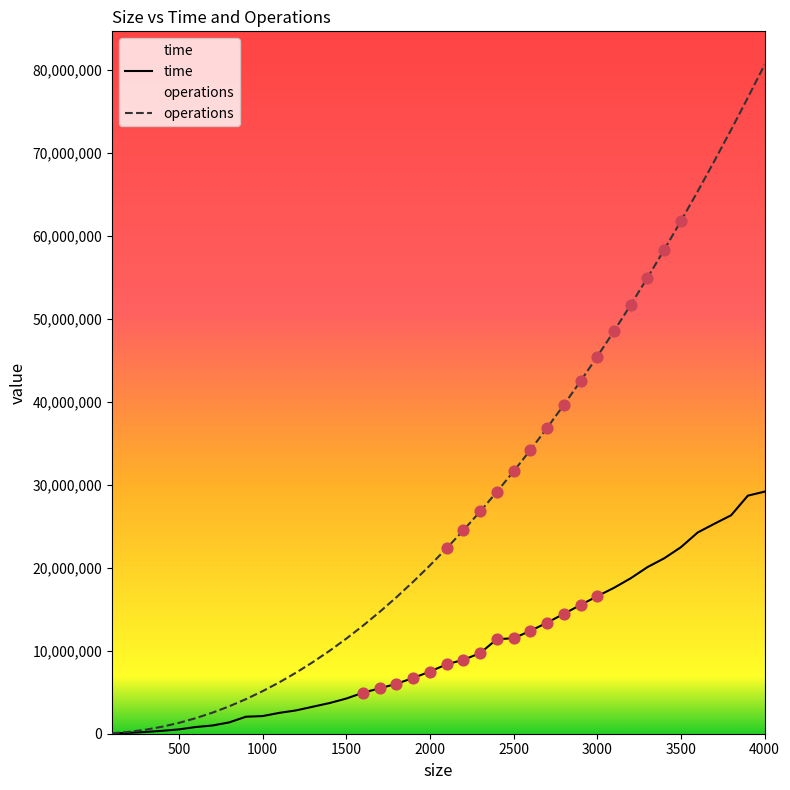

Which series has the largest Y range (max minus min)?

operations